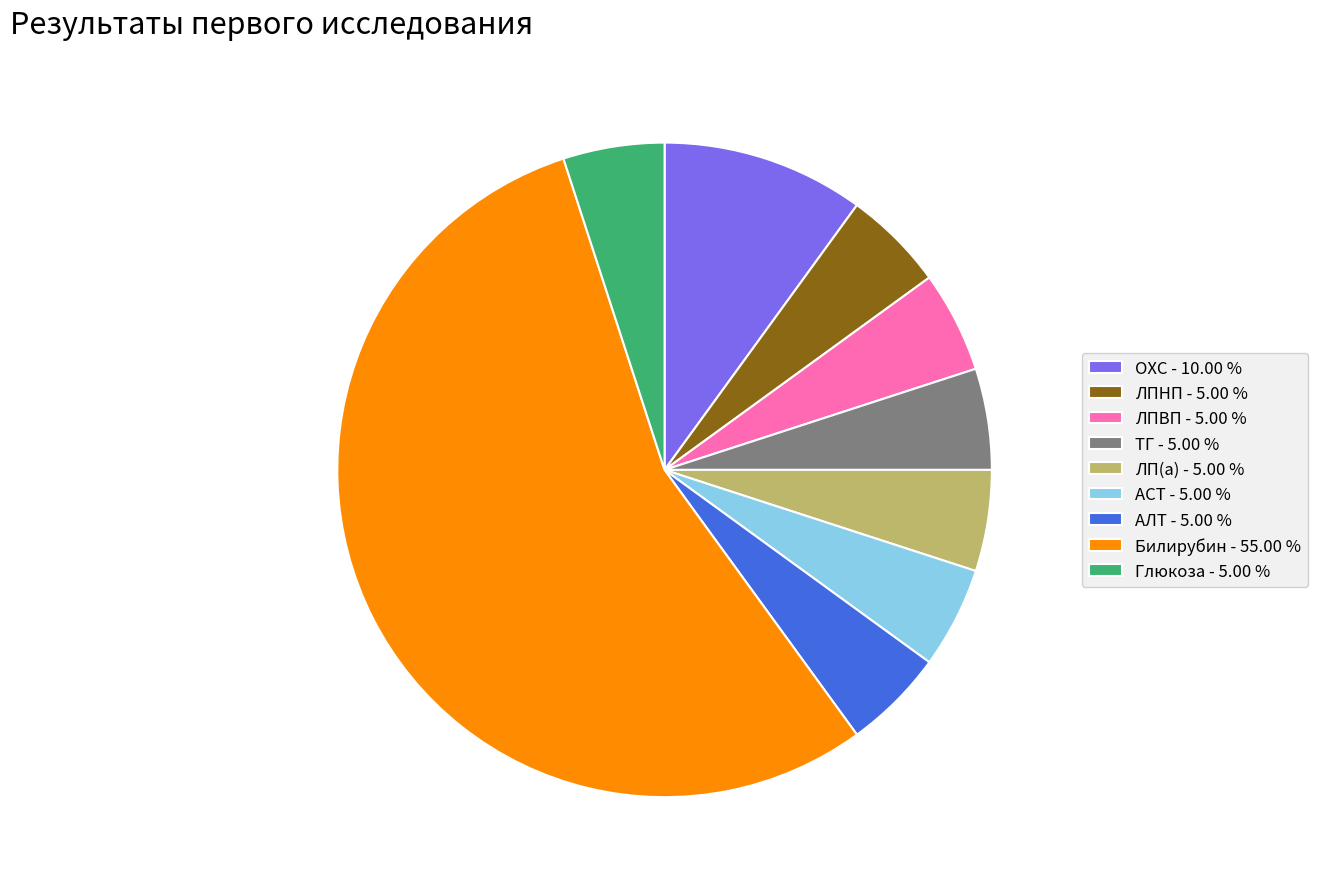

Combined, do АСТ - 5.00 % and ЛПВП - 5.00 % account for over 50%?

No